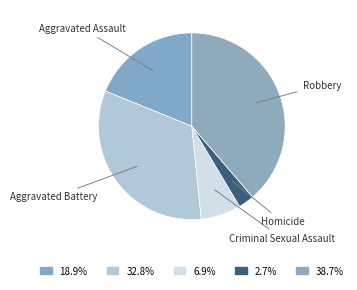

True or false: Robbery accounts for 39% of the total.

True